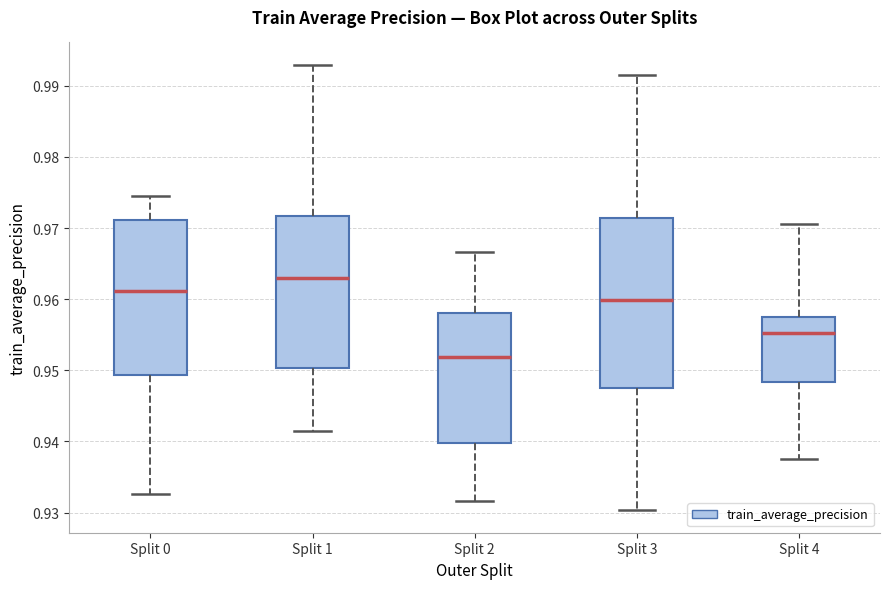

Reading left to right, transcribe this box plot: for each box, give where its median line is, the range the box spans, and where its two whiskers end, as read against the y-axis. The values are not printed on the chart, so give them approximately, as read against the axis.

Split 0: median 0.961, box 0.949 to 0.971, whiskers 0.933 to 0.975
Split 1: median 0.963, box 0.950 to 0.972, whiskers 0.941 to 0.993
Split 2: median 0.952, box 0.940 to 0.958, whiskers 0.932 to 0.967
Split 3: median 0.960, box 0.948 to 0.971, whiskers 0.930 to 0.992
Split 4: median 0.955, box 0.948 to 0.957, whiskers 0.938 to 0.971